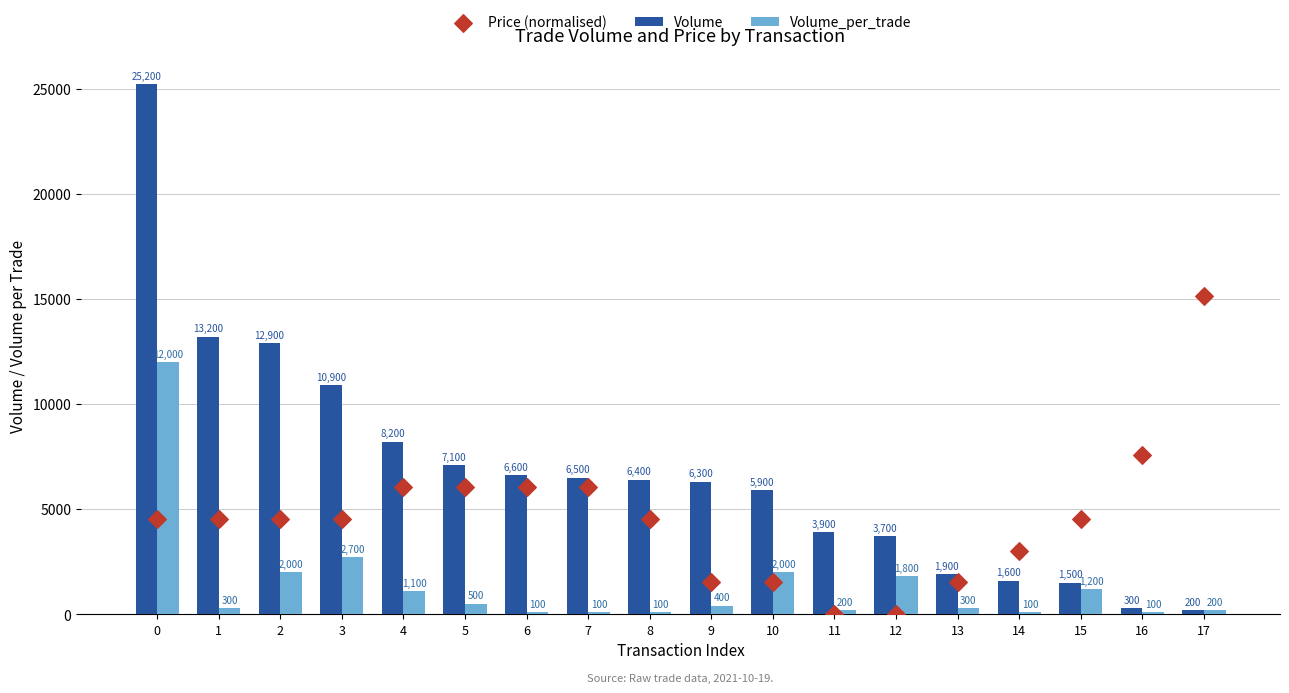

Is the value of Volume_per_trade at 3 greater than the value of Volume at 10?

No